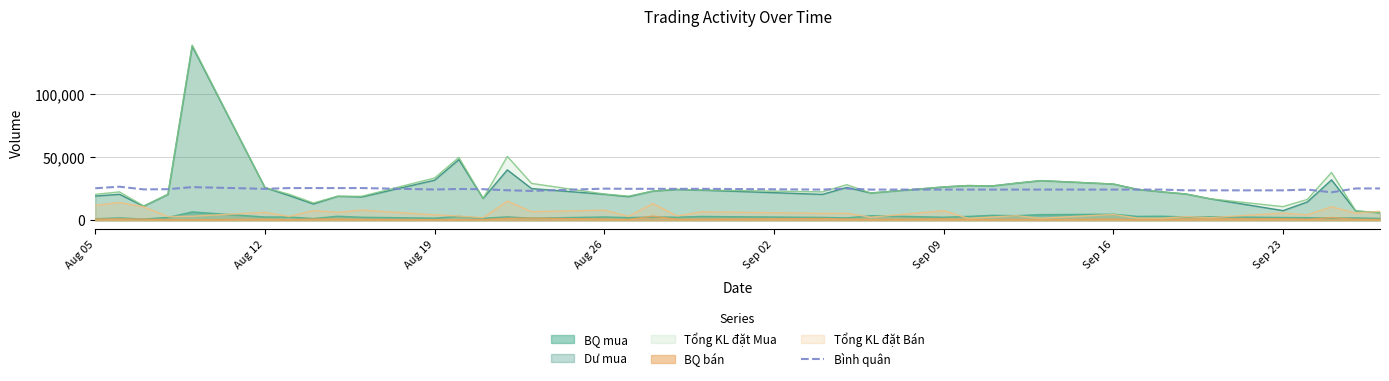

What is the greatest value displayed?

138800